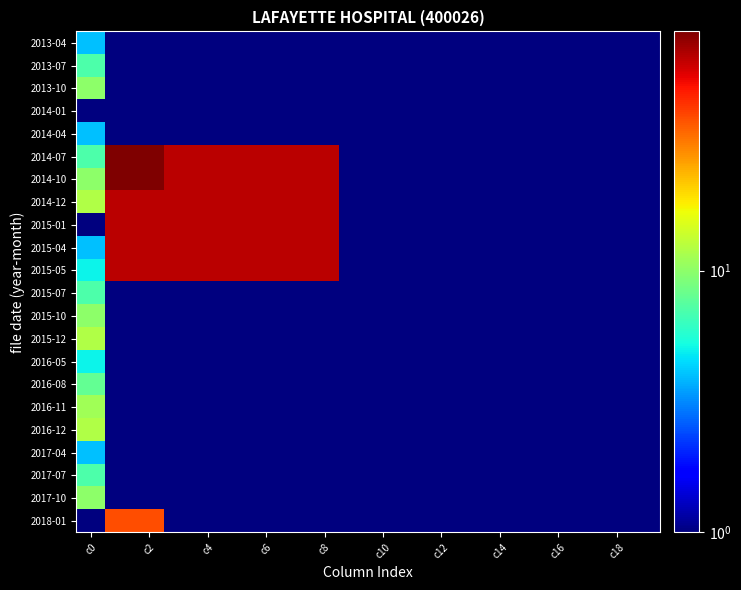

Which series has the largest total across all categories?

2014-10